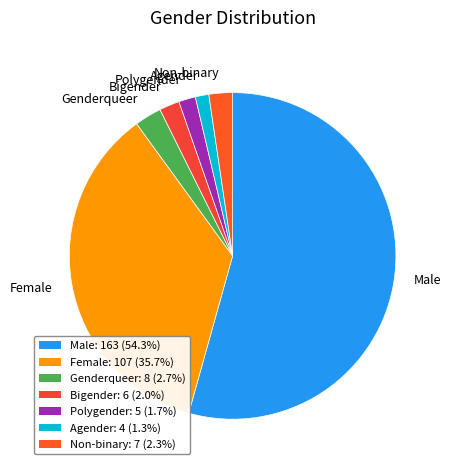

What is the largest slice in the pie chart?

Male